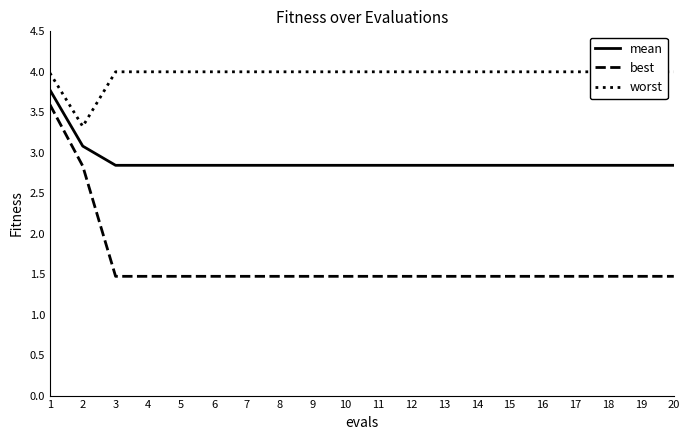

Which series changed the most between 4 and 18?

mean